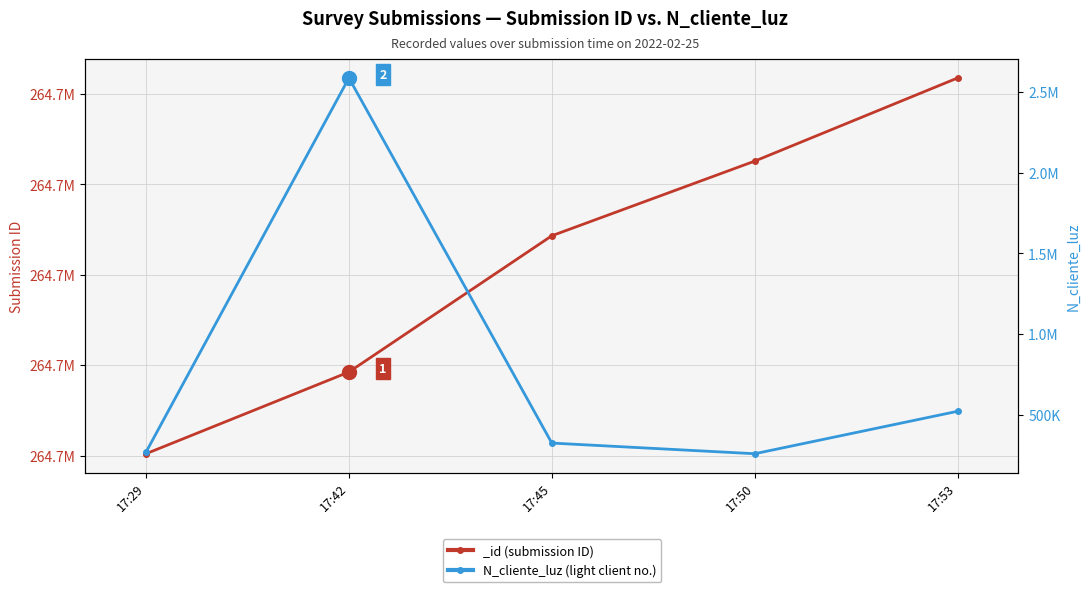

True or false: the data has more than 0 interior local peaks.

True